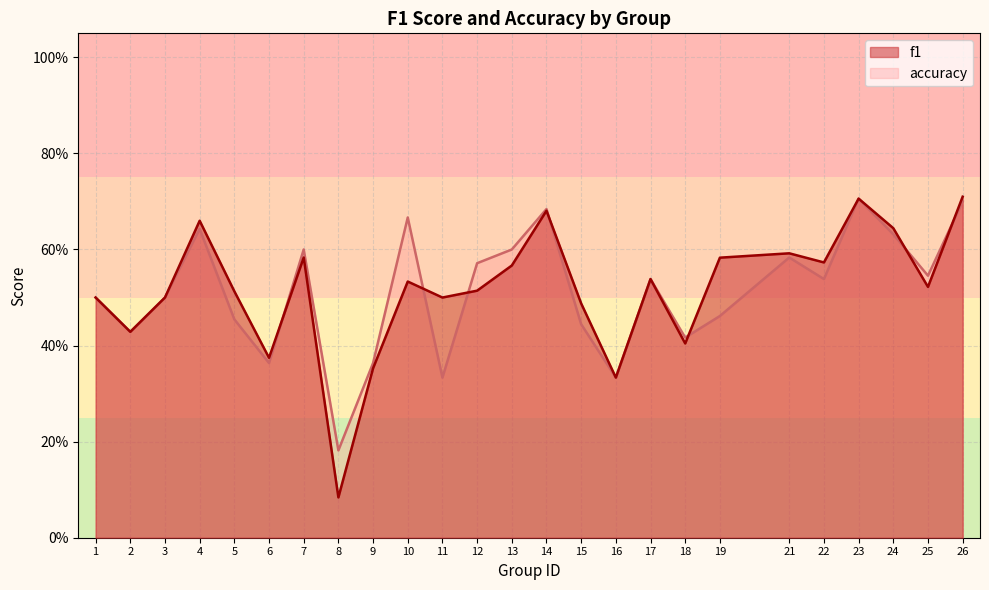

Which series has the largest total across all categories?

f1